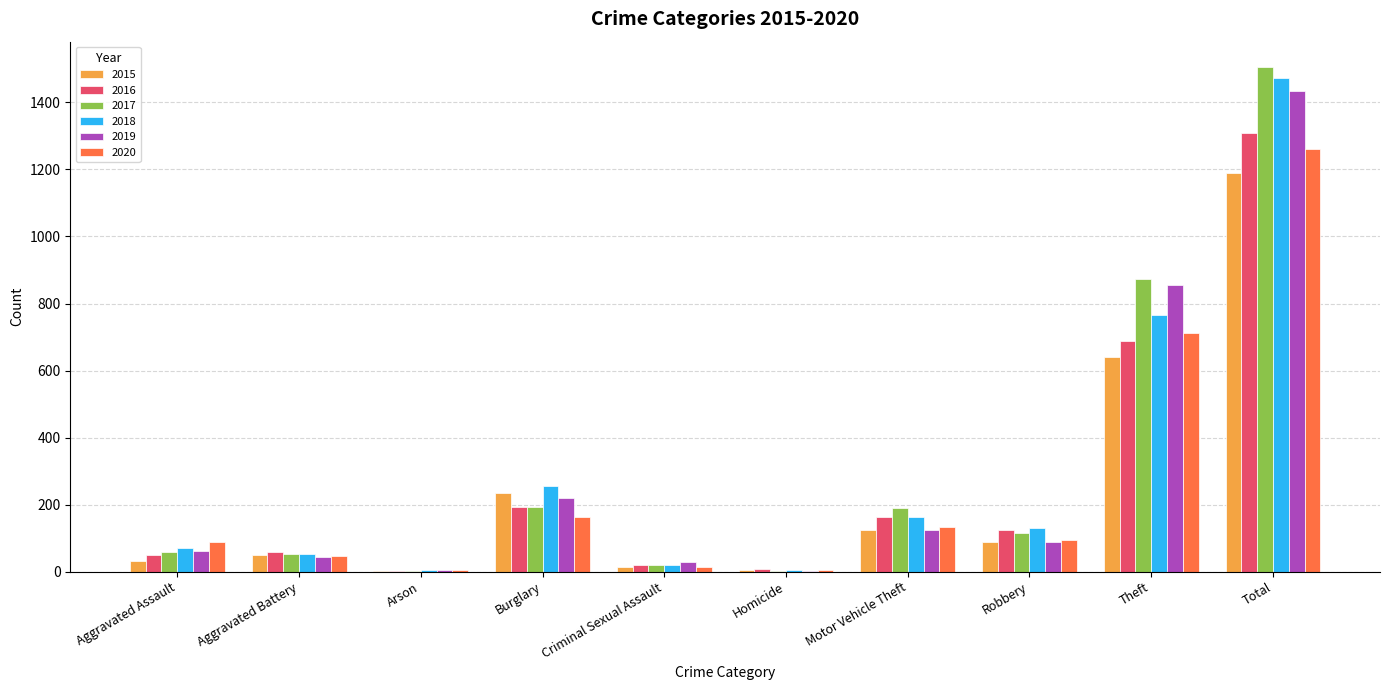

What is the maximum value for 2019?

1433